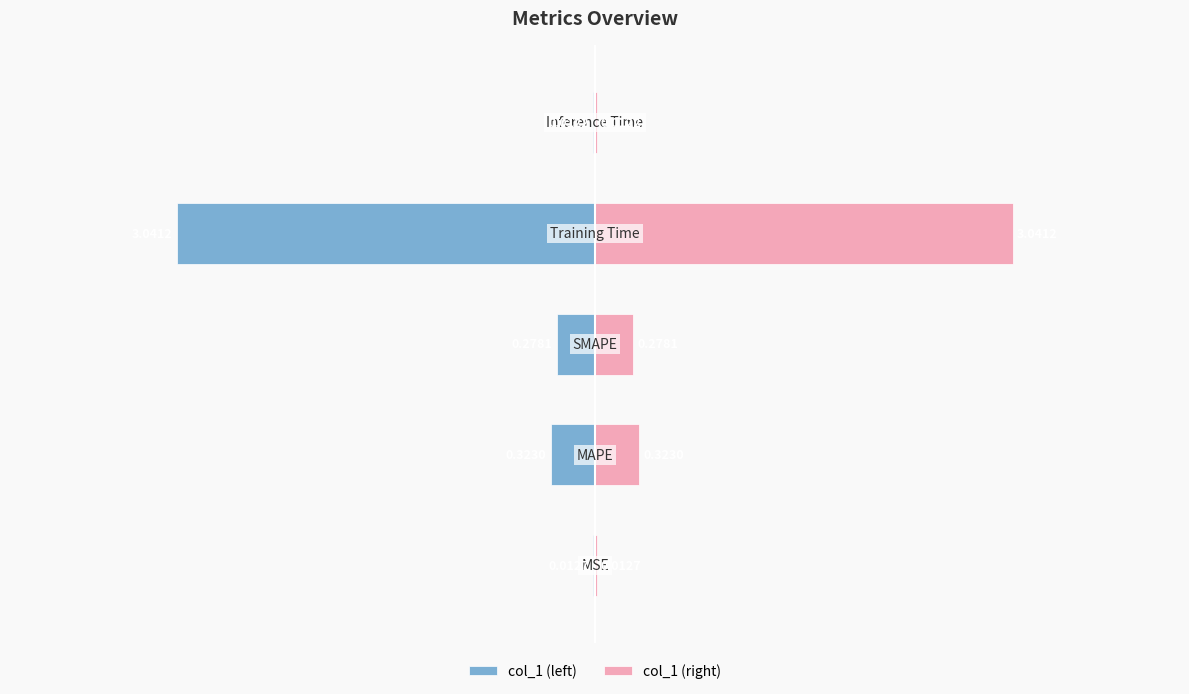

What is the difference between the maximum and minimum values in the col_1 (right) series?

3.0